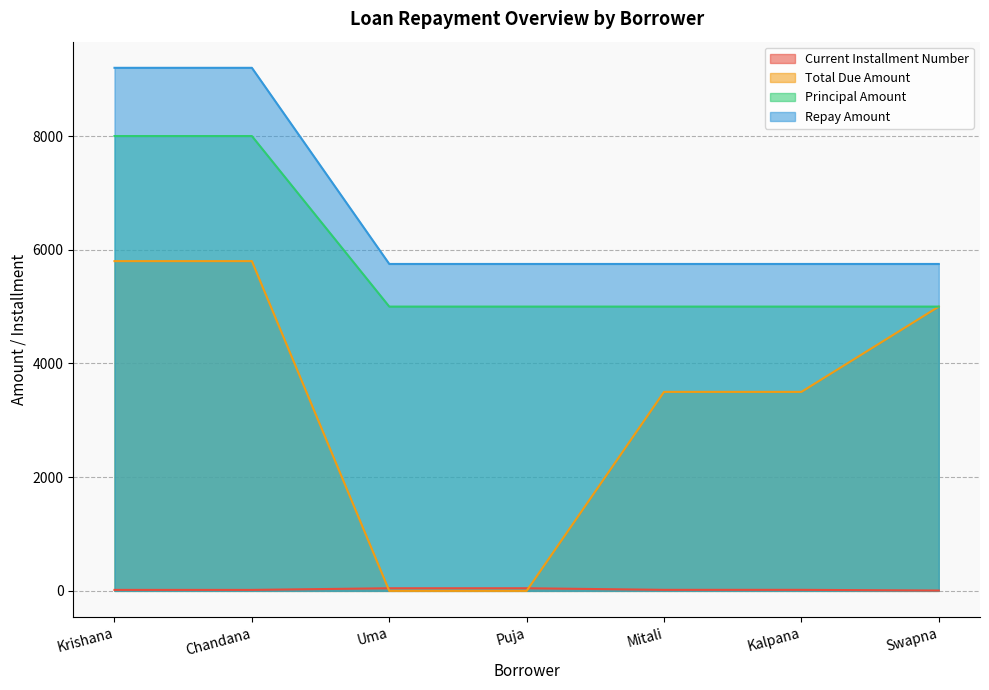

Which label corresponds to the smallest value in the chart?

Uma